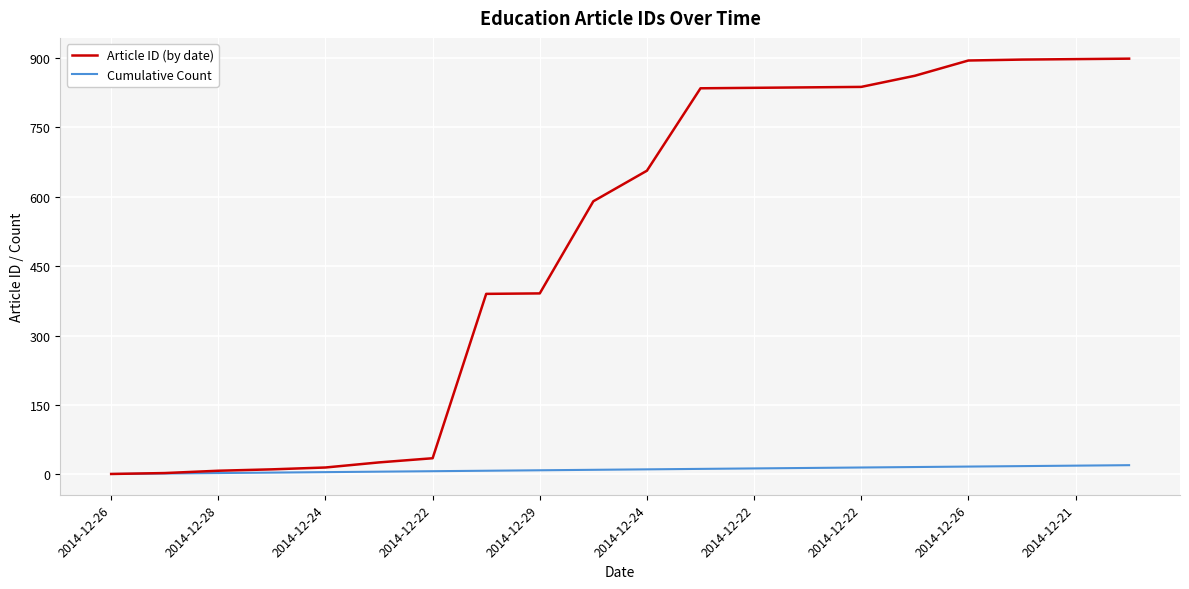

Which series has the widest spread of values?

Article ID (by date)